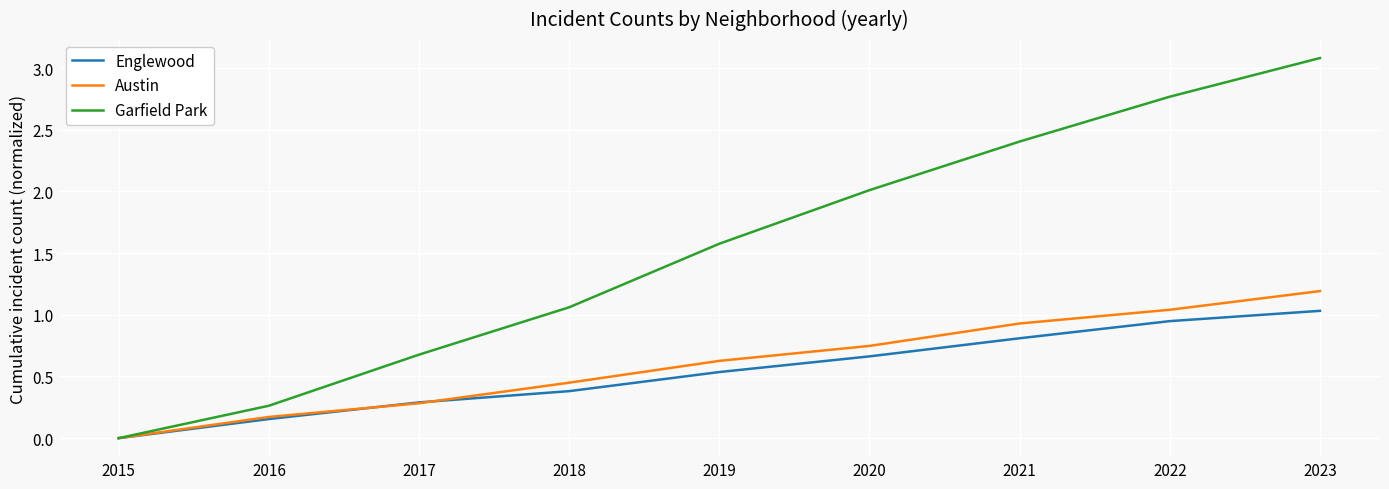

The value of Austin at 2020 is 0.2. True or false?

False